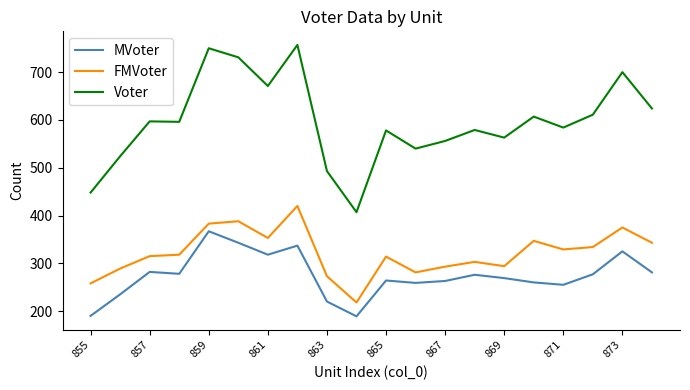

What is the lowest value of the MVoter series?

189